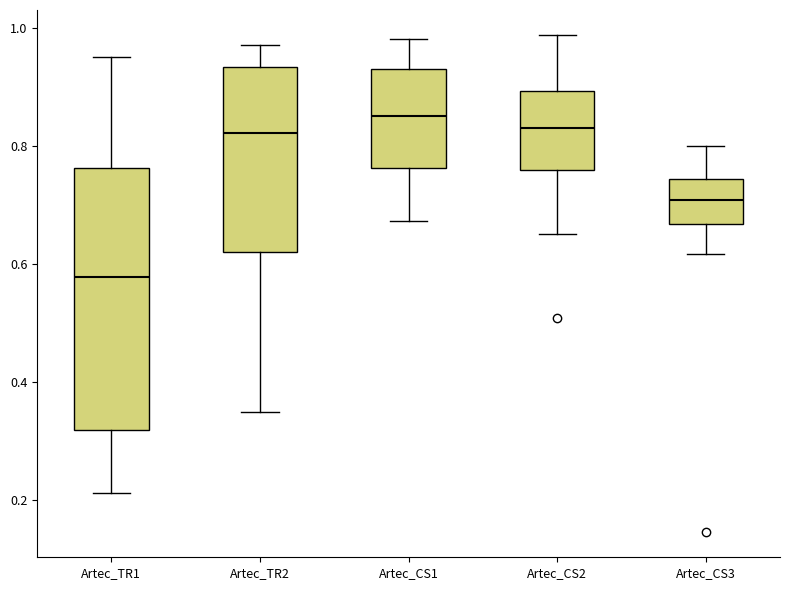

Where is the upper edge of the box for Artec_CS2 on the y-axis? The values are not printed on the chart, so give them approximately, as read against the axis.

0.90